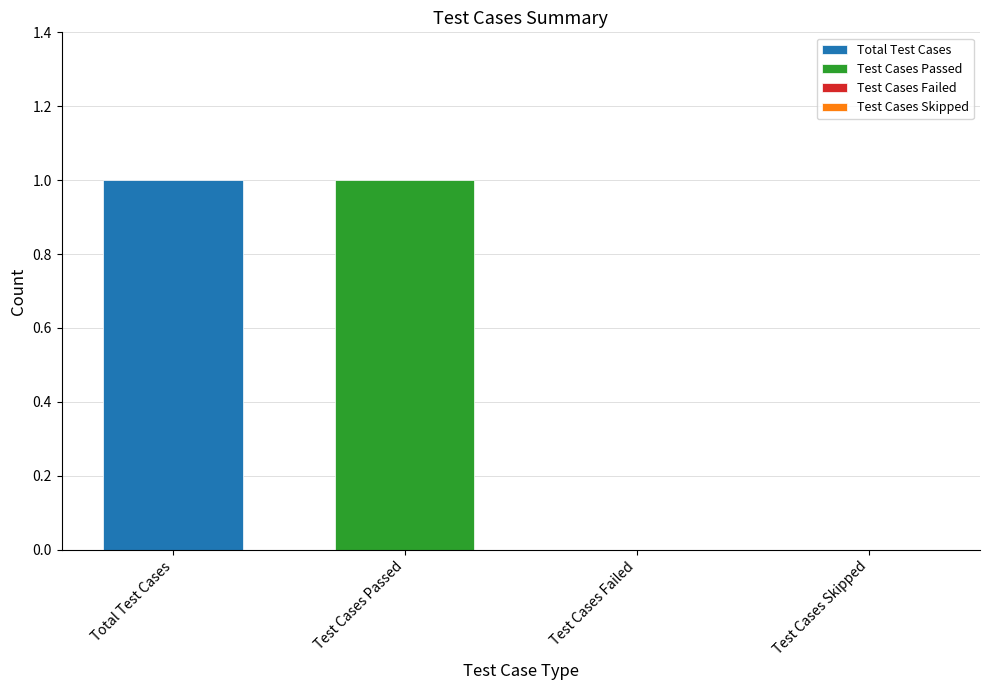

How many values are above zero?

2